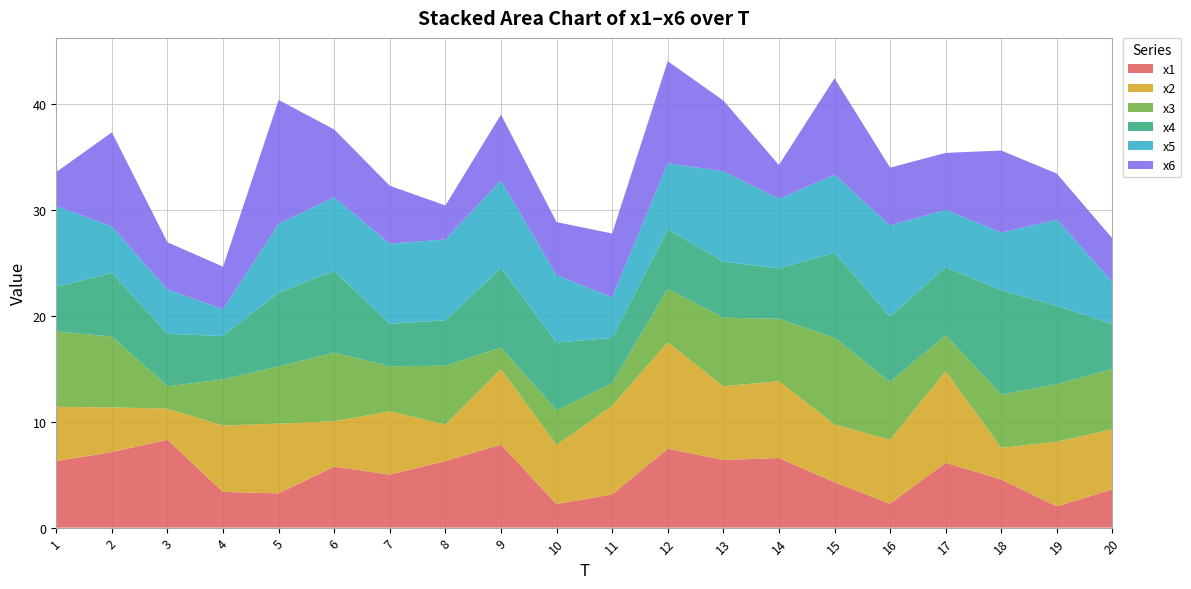

Reading left to right, transcribe all the data shown in this chart.

x1: 1=6.3	2=7.1	3=8.3	4=3.4	5=3.2	6=5.8	7=5.0	8=6.3	9=7.8	10=2.2	11=3.1	12=7.5	13=6.4	14=6.6	15=4.3	16=2.3	17=6.1	18=4.5	19=2.0	20=3.6
x2: 1=5.1	2=4.2	3=2.9	4=6.3	5=6.6	6=4.3	7=6.0	8=3.5	9=7.1	10=5.6	11=8.4	12=10.1	13=7.0	14=7.3	15=5.5	16=6.0	17=8.7	18=3.0	19=6.1	20=5.7
x3: 1=7.1	2=6.7	3=2.1	4=4.4	5=5.4	6=6.5	7=4.3	8=5.5	9=2.0	10=3.3	11=2.2	12=5.0	13=6.5	14=5.9	15=8.2	16=5.5	17=3.4	18=5.0	19=5.4	20=5.7
x4: 1=4.2	2=6.0	3=5.0	4=4.1	5=7.0	6=7.7	7=4.0	8=4.3	9=7.5	10=6.4	11=4.3	12=5.6	13=5.3	14=4.8	15=8.0	16=6.2	17=6.4	18=9.8	19=7.4	20=4.2
x5: 1=7.6	2=4.4	3=4.2	4=2.5	5=6.5	6=6.9	7=7.6	8=7.6	9=8.3	10=6.4	11=3.8	12=6.3	13=8.5	14=6.6	15=7.4	16=8.6	17=5.4	18=5.5	19=8.2	20=4.0
x6: 1=3.2	2=8.9	3=4.5	4=4.0	5=11.7	6=6.4	7=5.5	8=3.2	9=6.2	10=5.0	11=6.0	12=9.6	13=6.7	14=3.2	15=9.1	16=5.5	17=5.4	18=7.8	19=4.3	20=4.1